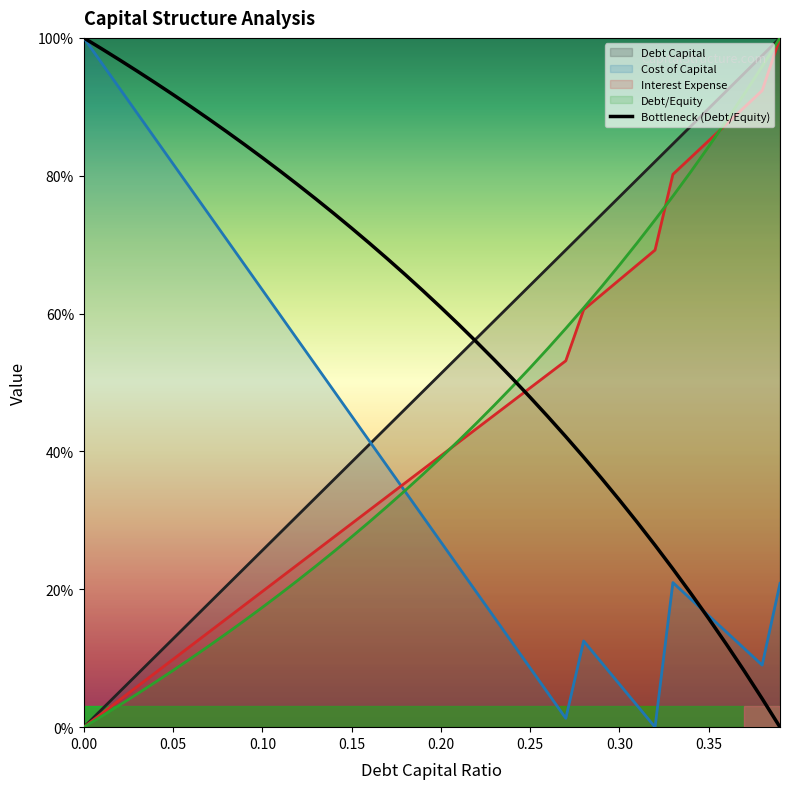

Does the chart display data point markers on the line(s)?

No